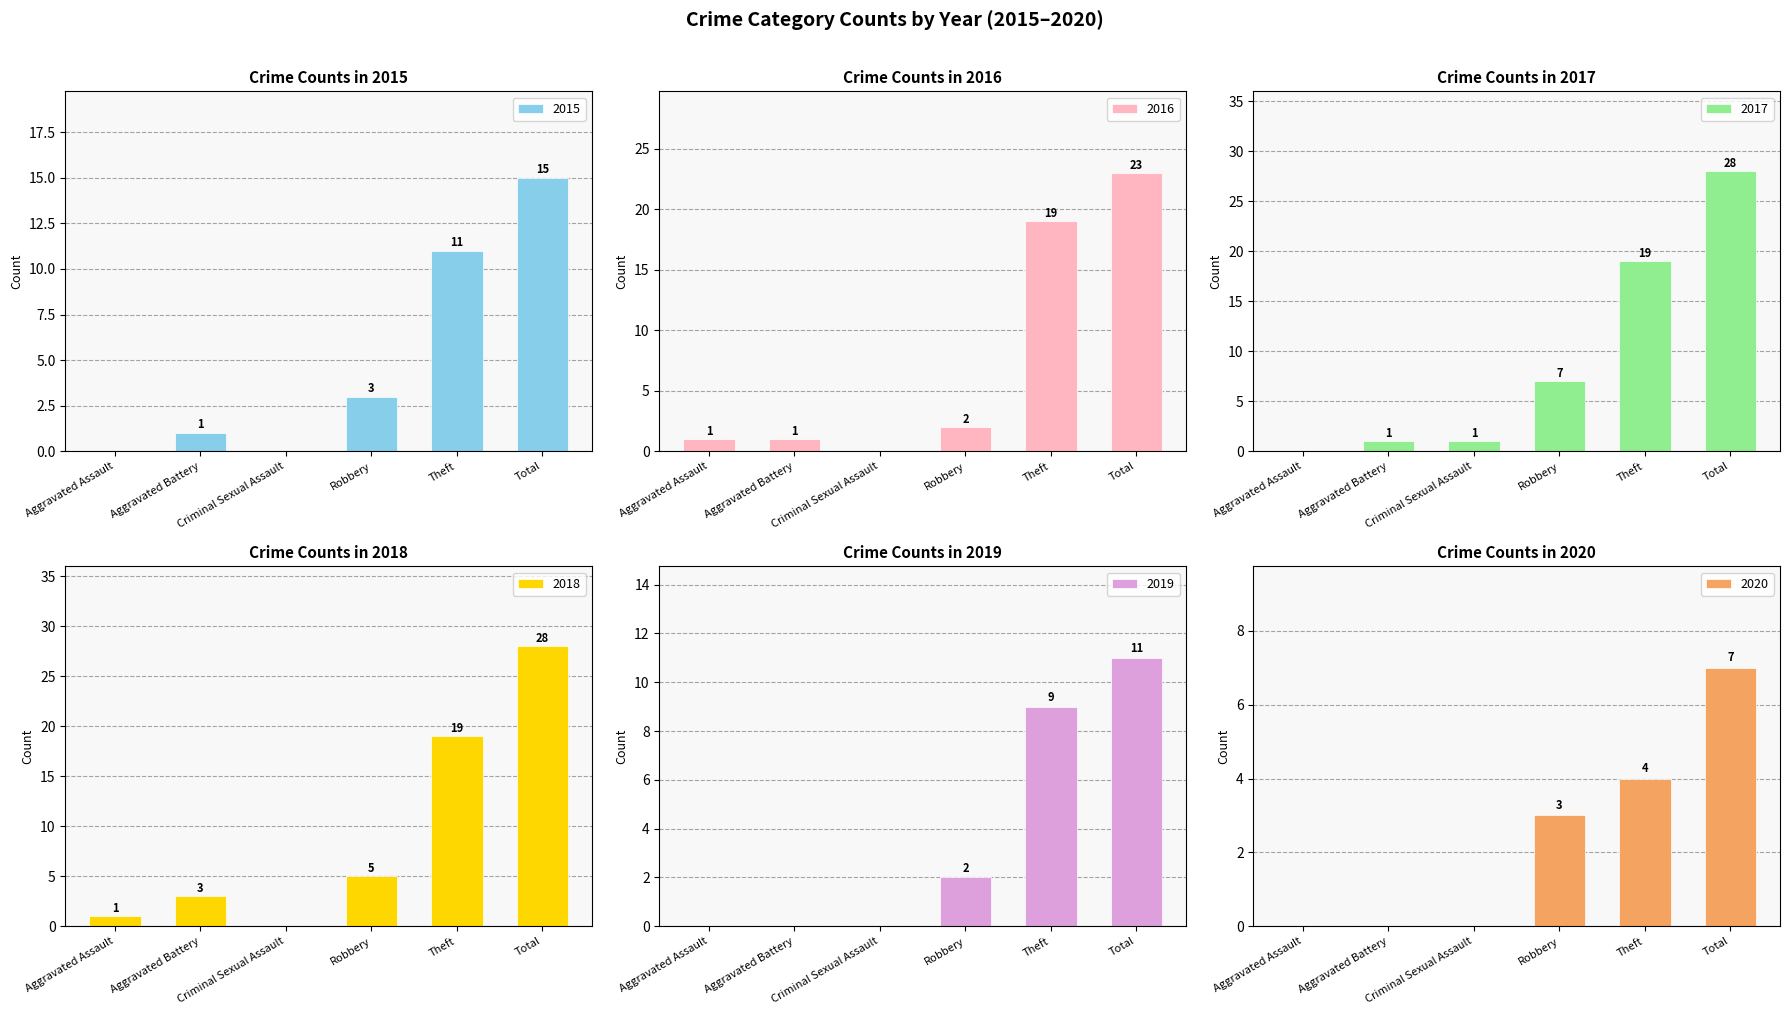

True or false: 2020 has a value of 4 at Theft.

True